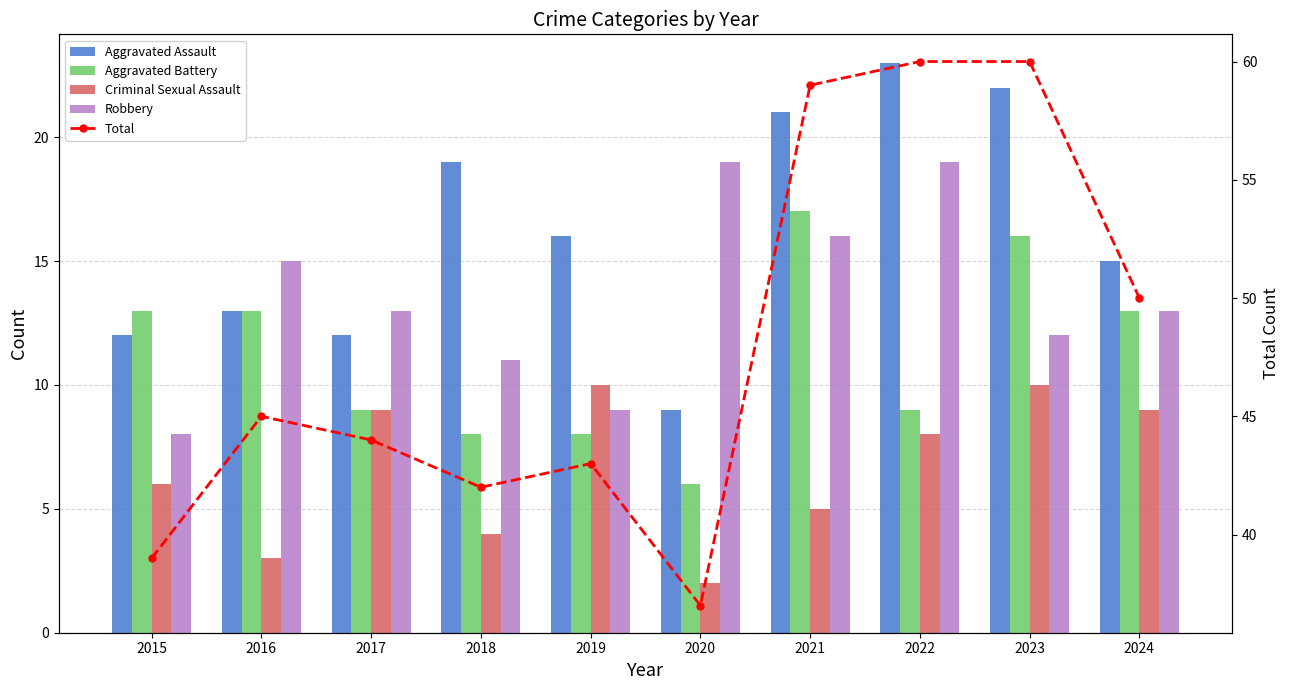

At which category is the sum across all series the highest?

2023